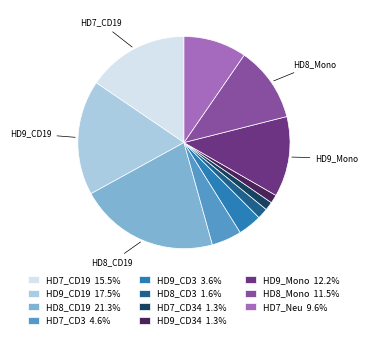

How many slices are in this pie chart?

11